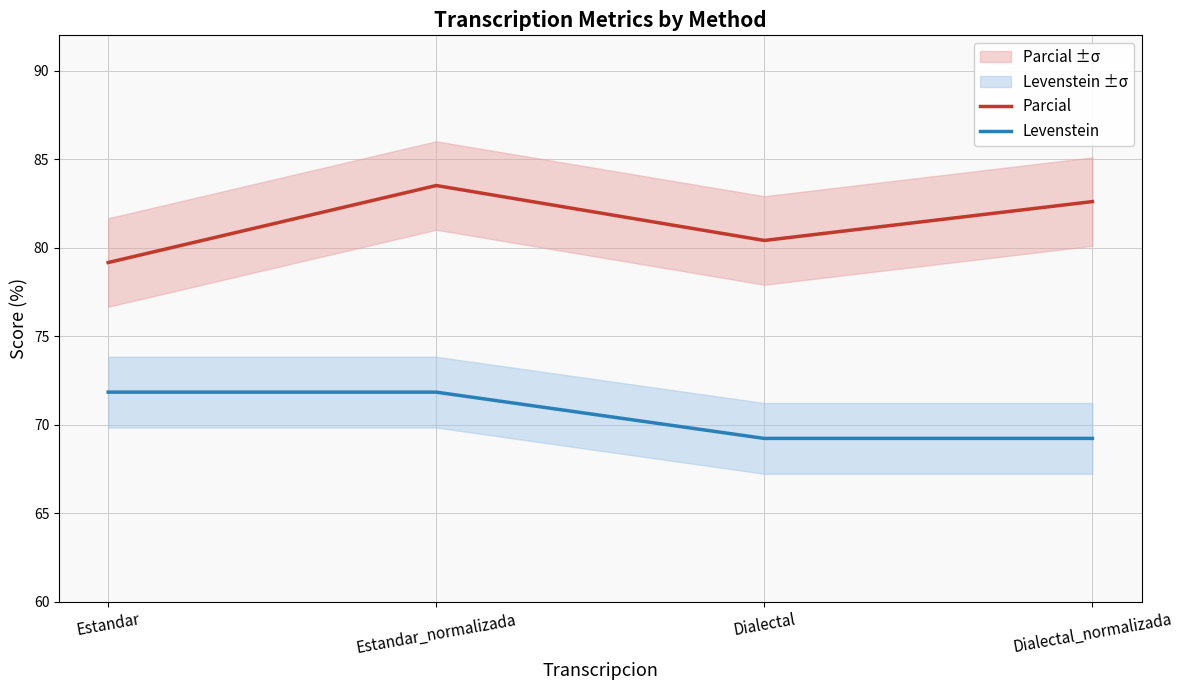

True or false: Parcial has a value of 83.5 at Estandar_normalizada.

True